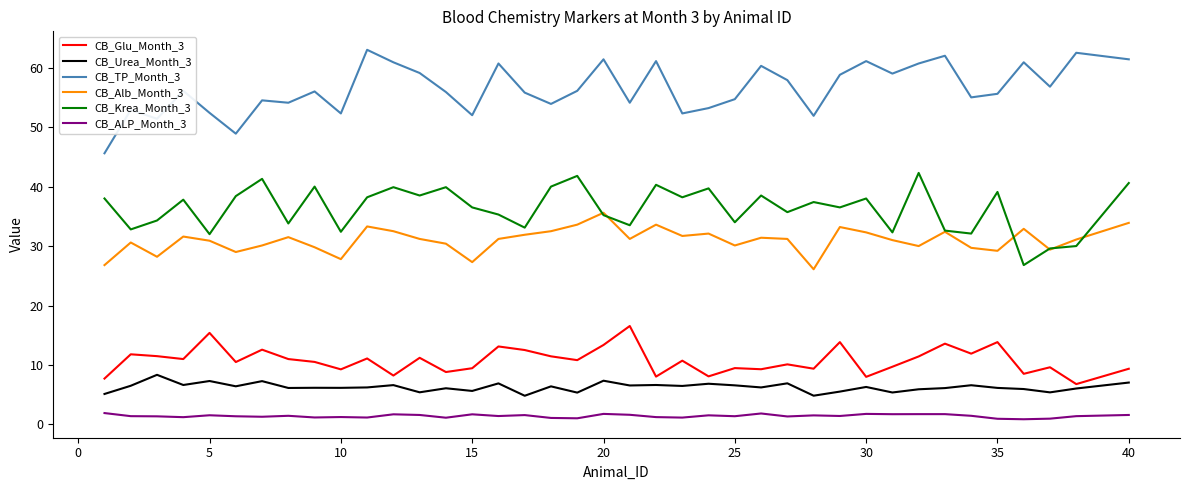

What is the minimum value for CB_Glu_Month_3?

6.8